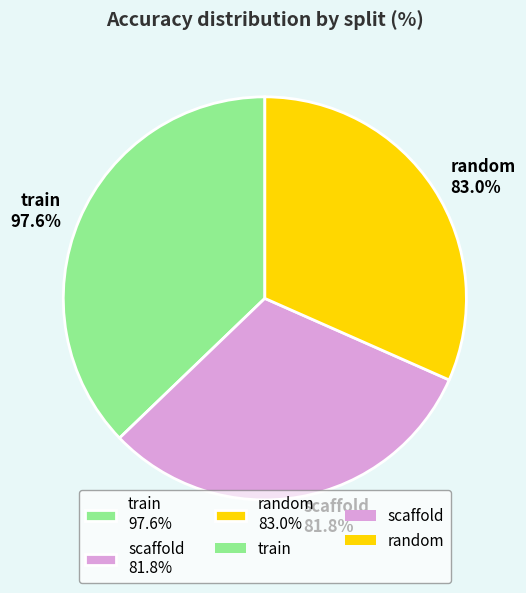

Which slice is the largest?

train